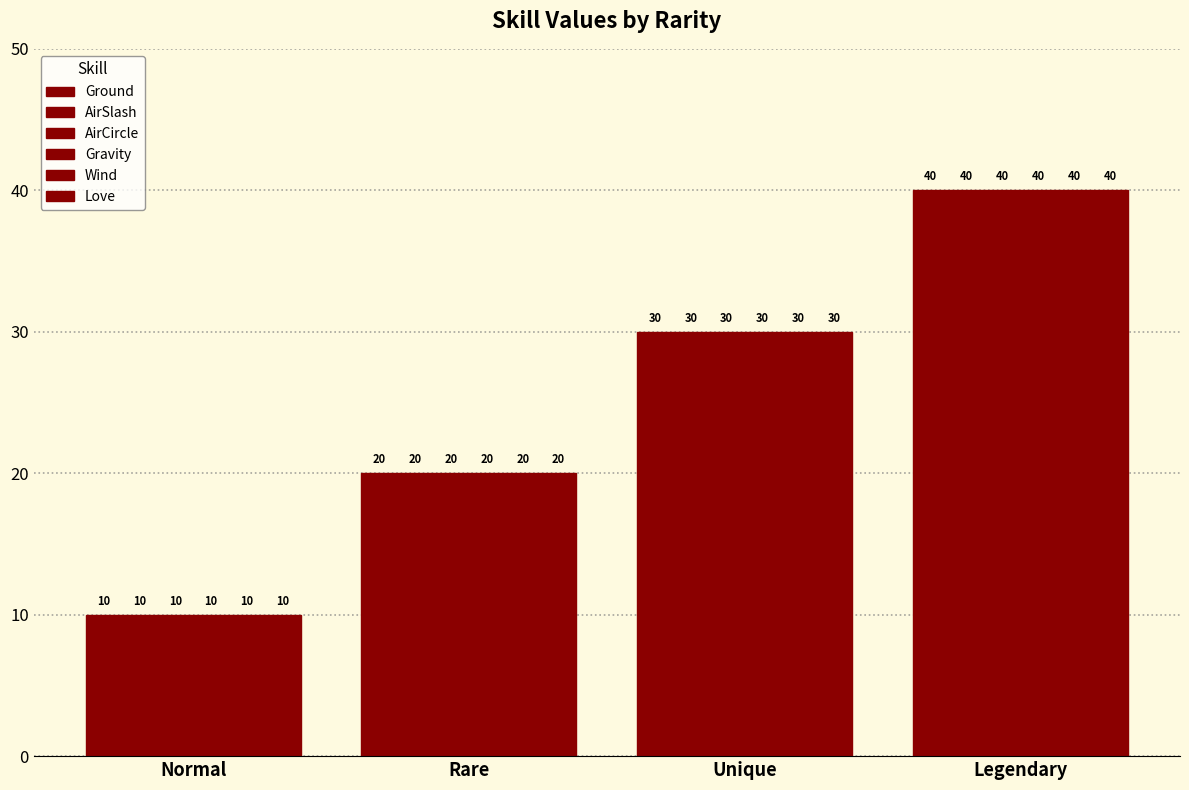

The value of AirCircle at Normal is 10. True or false?

True